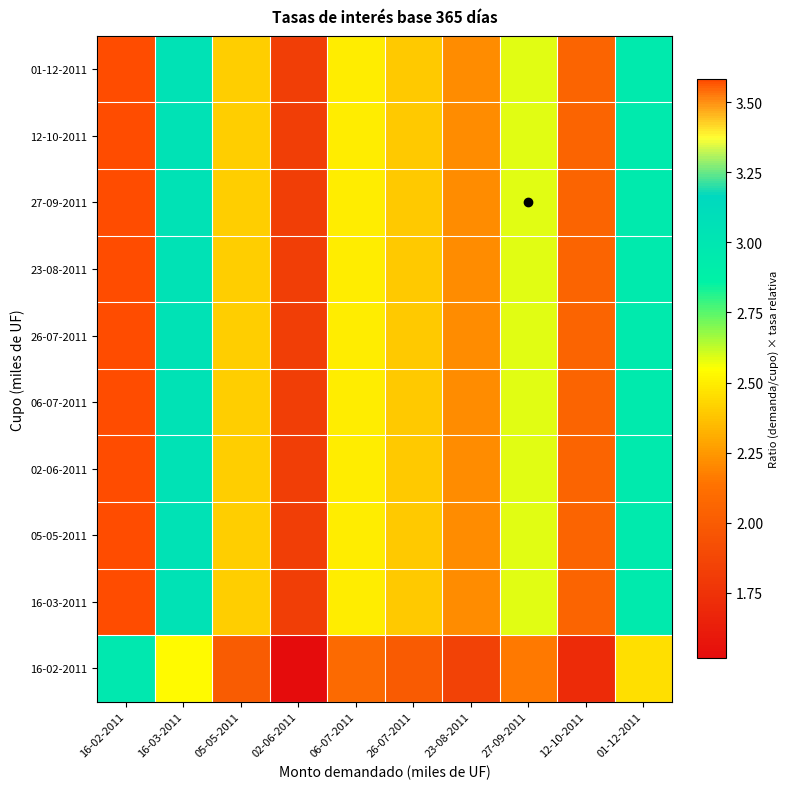

Between 12-10-2011 and 23-08-2011, which is larger?

23-08-2011